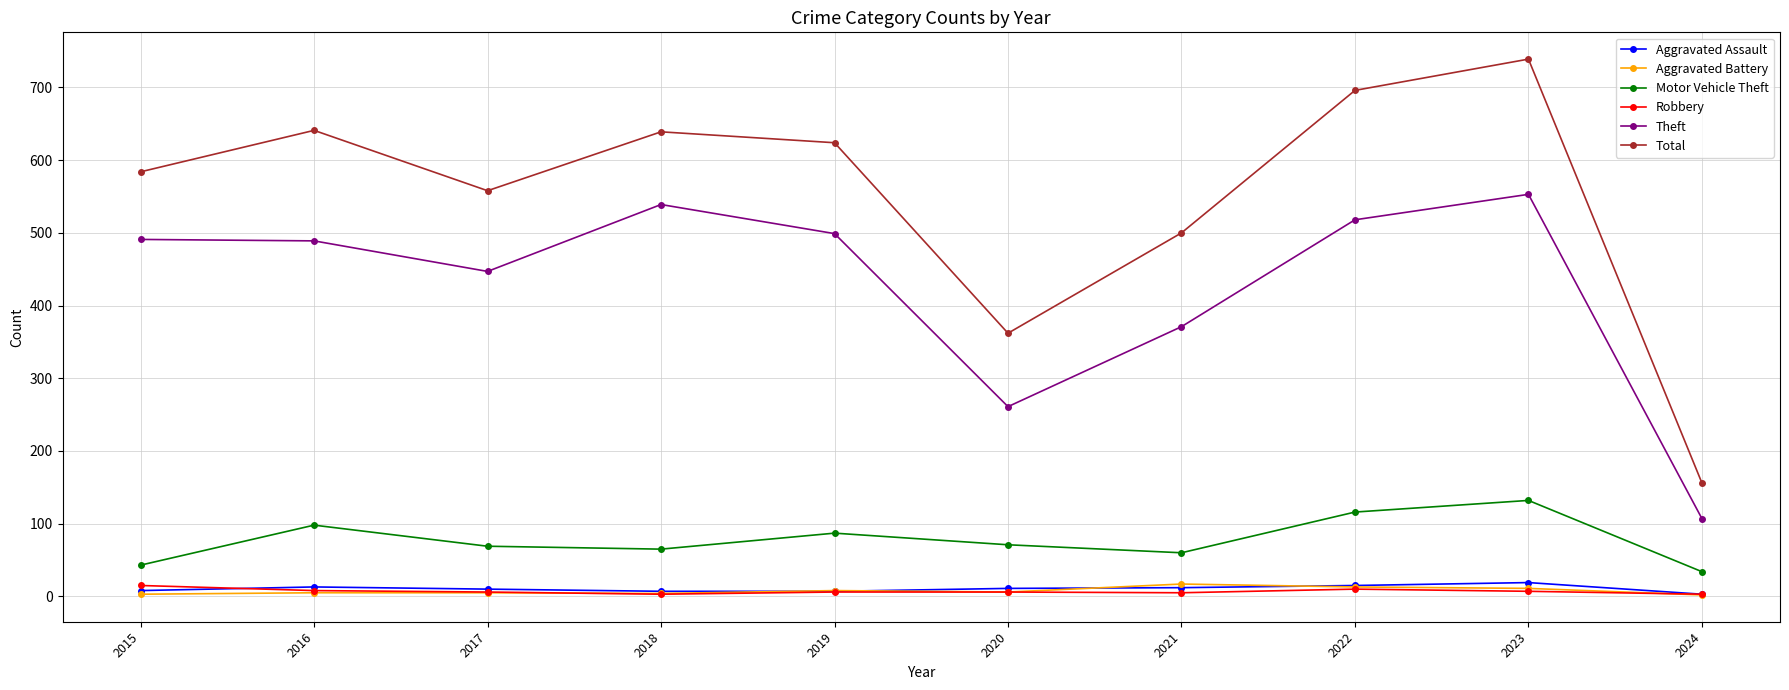

What value does the Aggravated Battery series have at 2015?

3